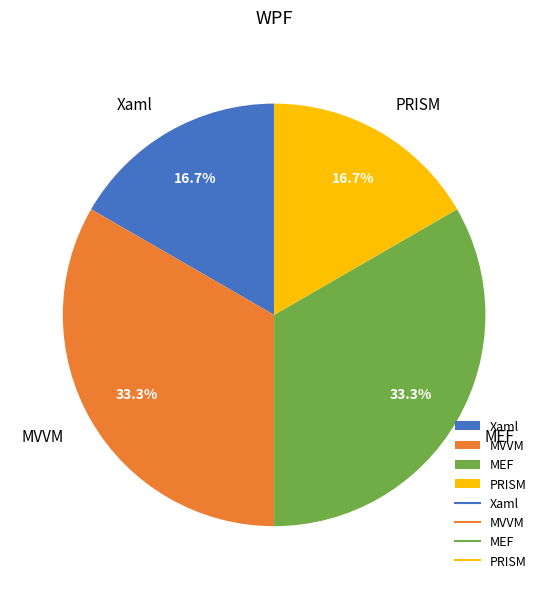

What percentage is the MEF slice, to the nearest percent?

33%